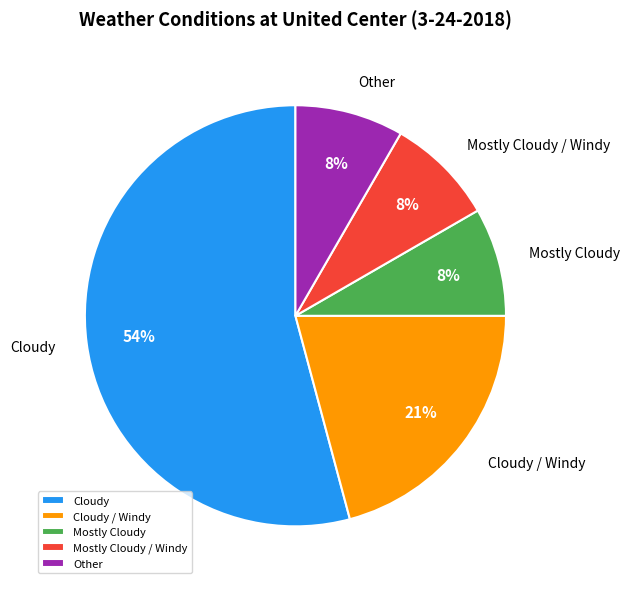

Is there any slice that represents more than half of the pie?

Yes